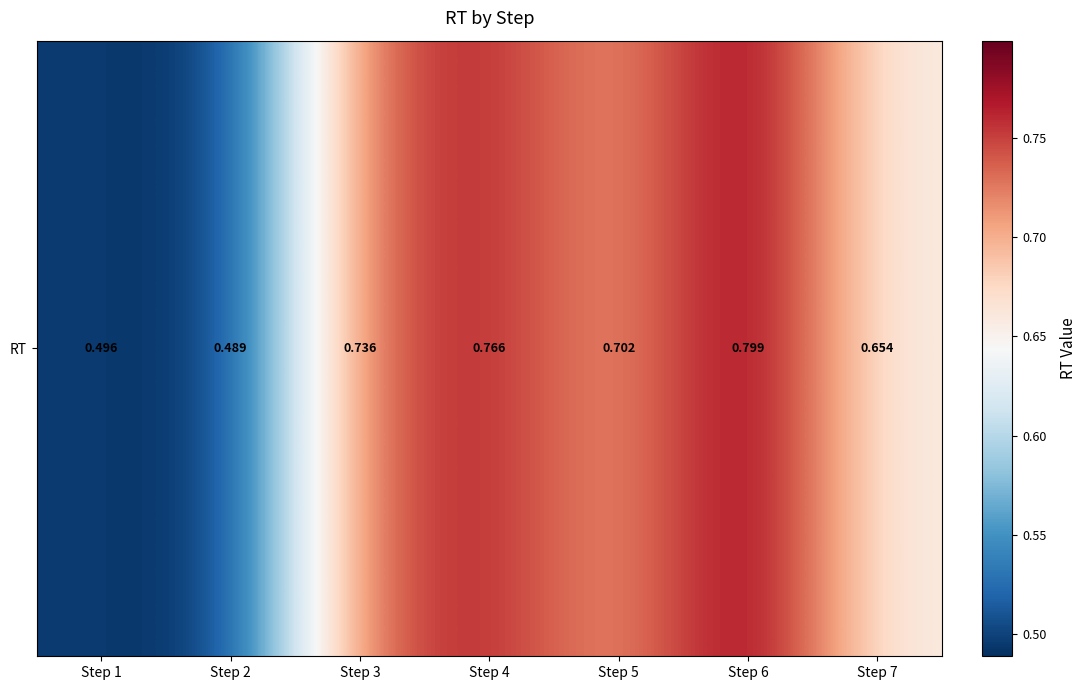

List the labels in order of value, smallest first.

Step 2, Step 1, Step 7, Step 5, Step 3, Step 4, Step 6